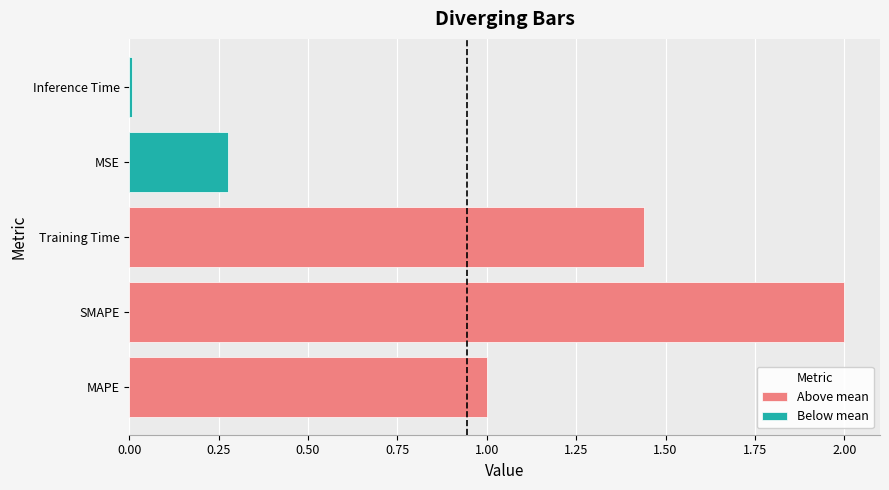

Does the chart contain any negative values?

No